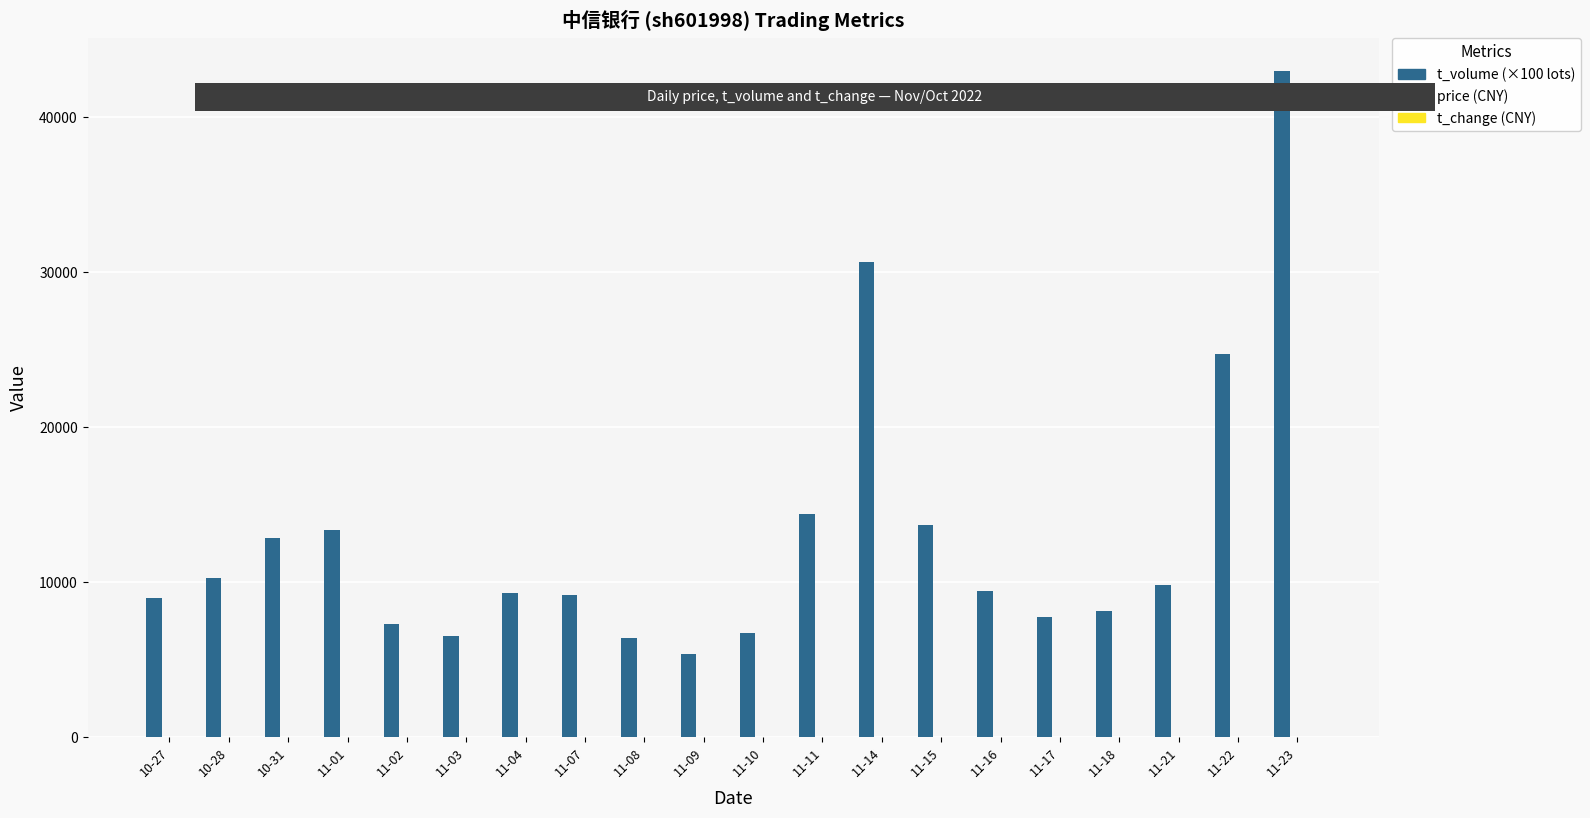

Which label corresponds to the largest value in the chart?

11-23